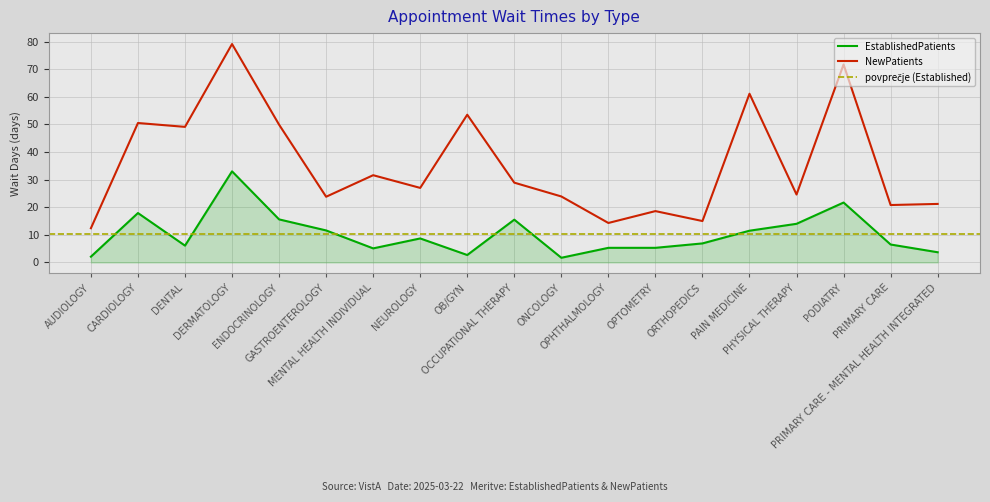

What is the total value across all series at PRIMARY CARE - MENTAL HEALTH INTEGRATED?

24.9